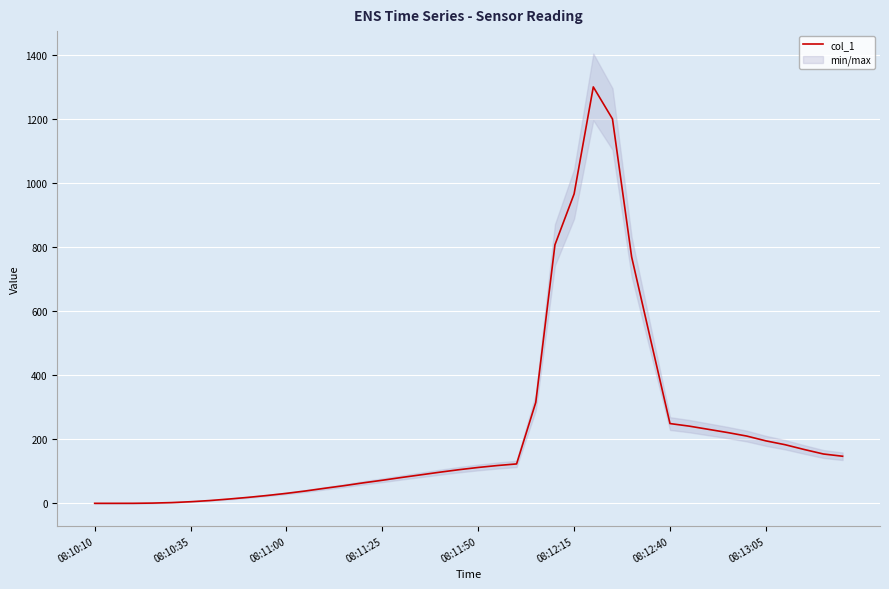

How many data points are above 112?

19